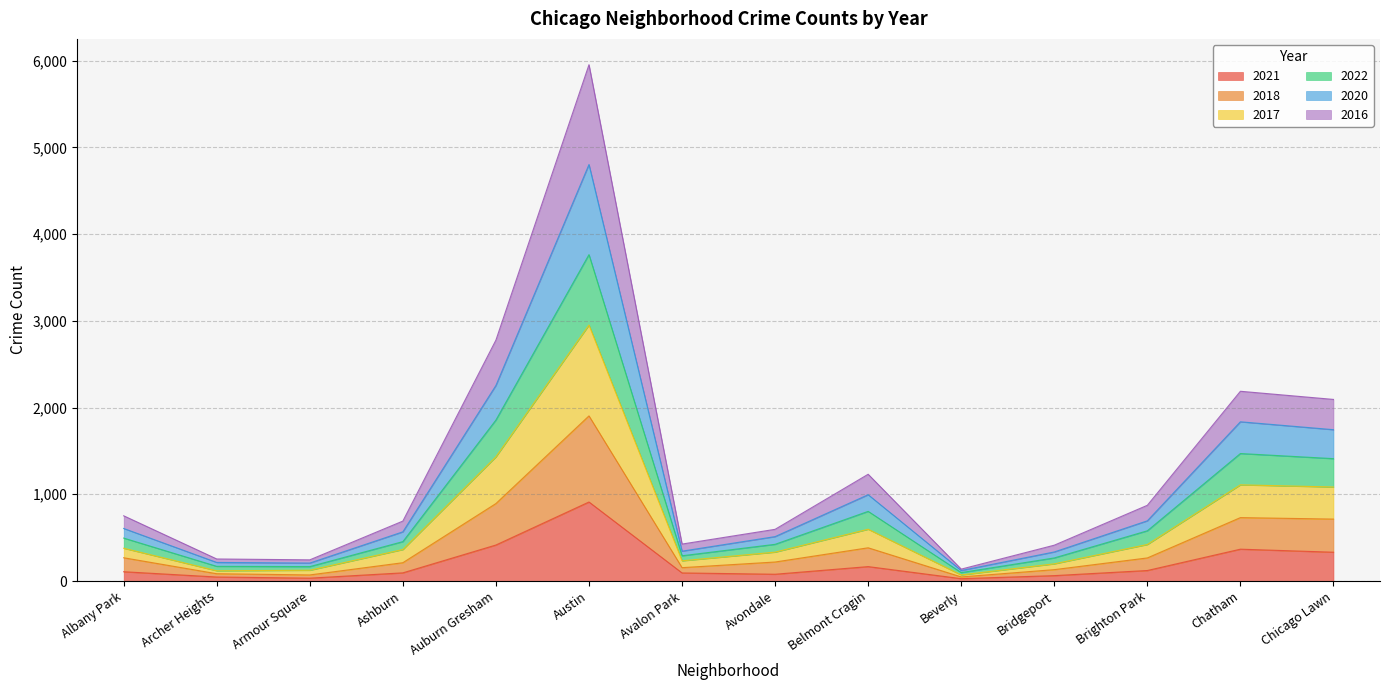

At which category is the sum across all series the highest?

Austin